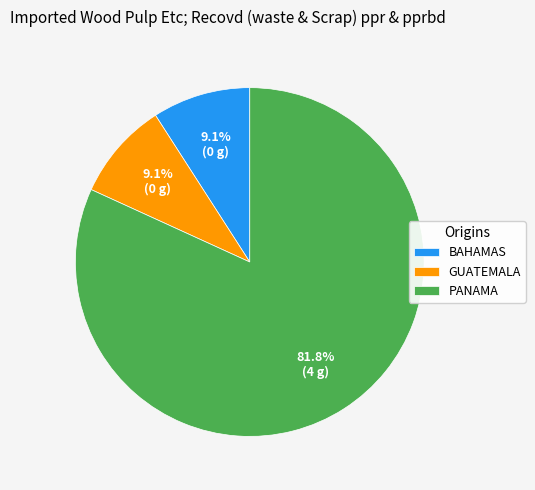

Is there a majority slice in this chart?

Yes